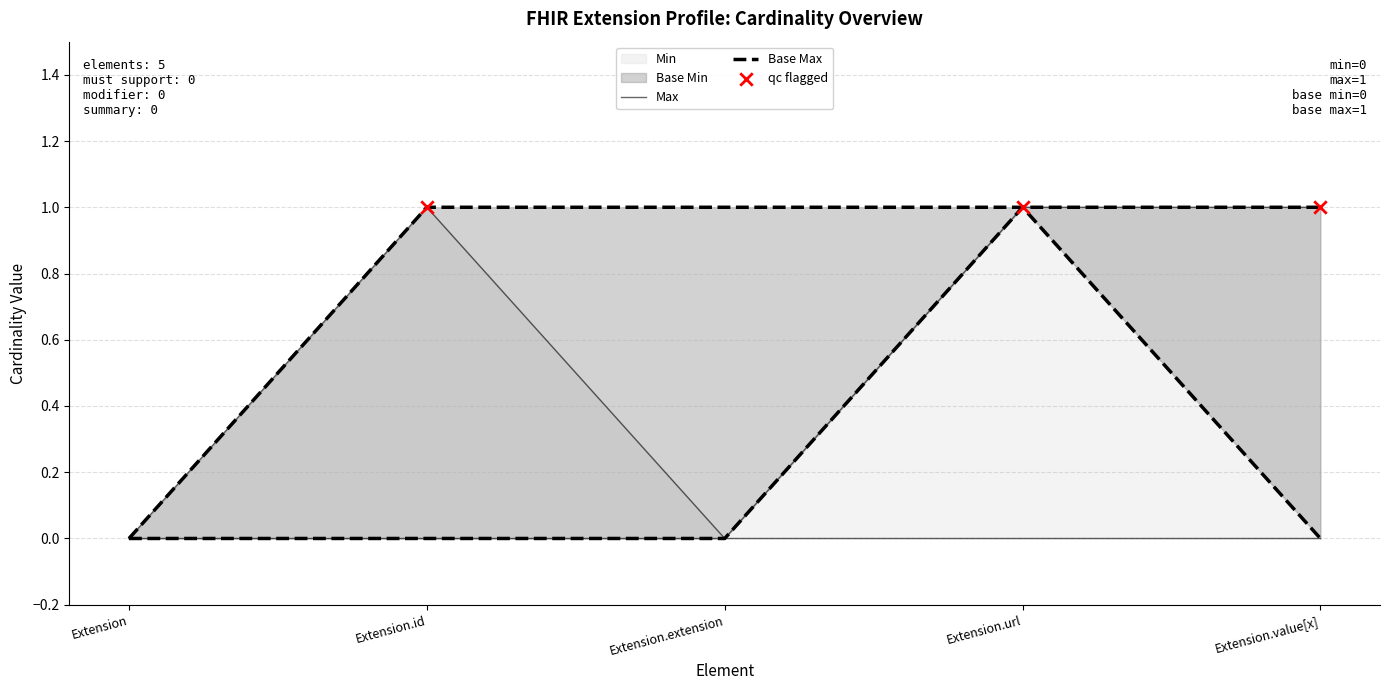

Which series has the largest Y range (max minus min)?

Max